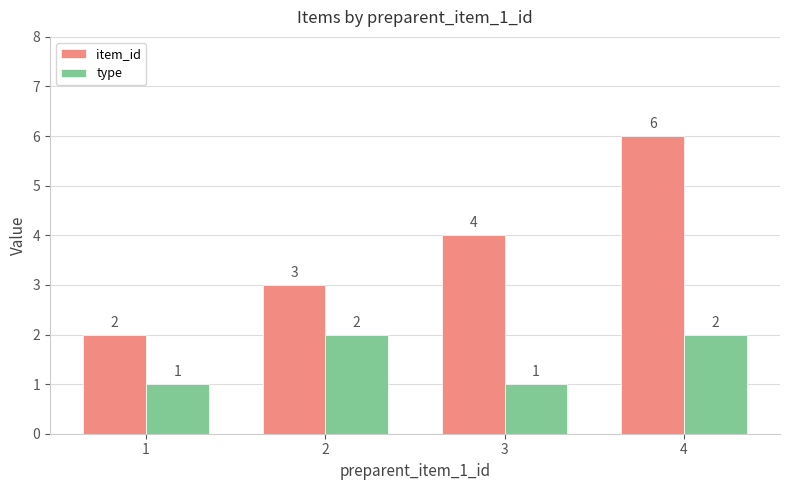

The value of item_id at 4 is 3. True or false?

False